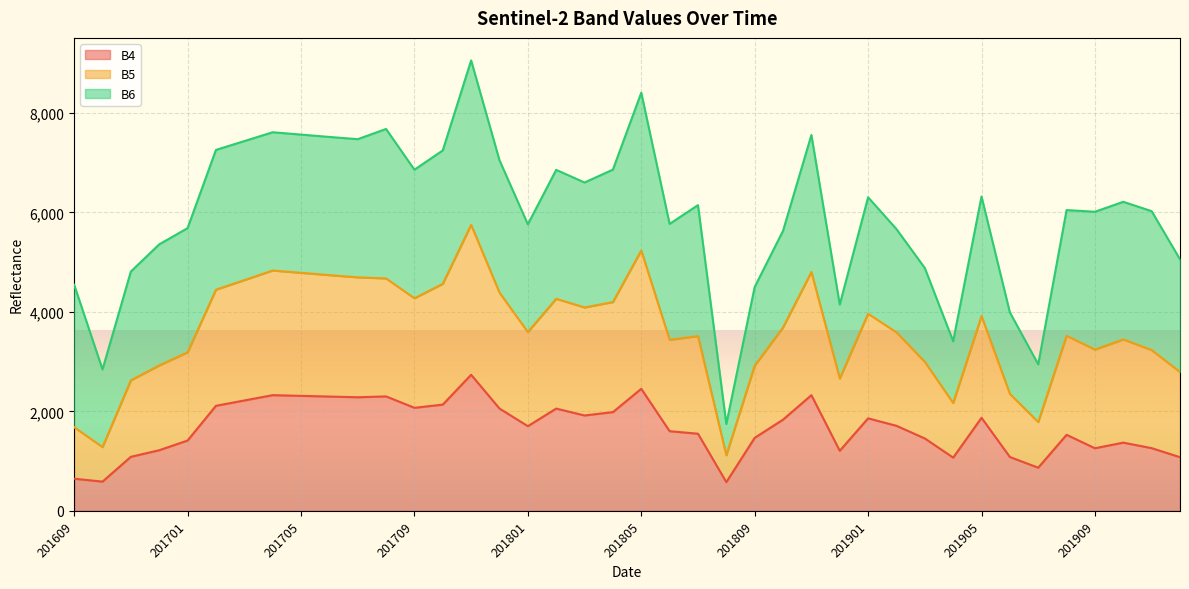

The B4 series shows 1742 at 201909. True or false?

False